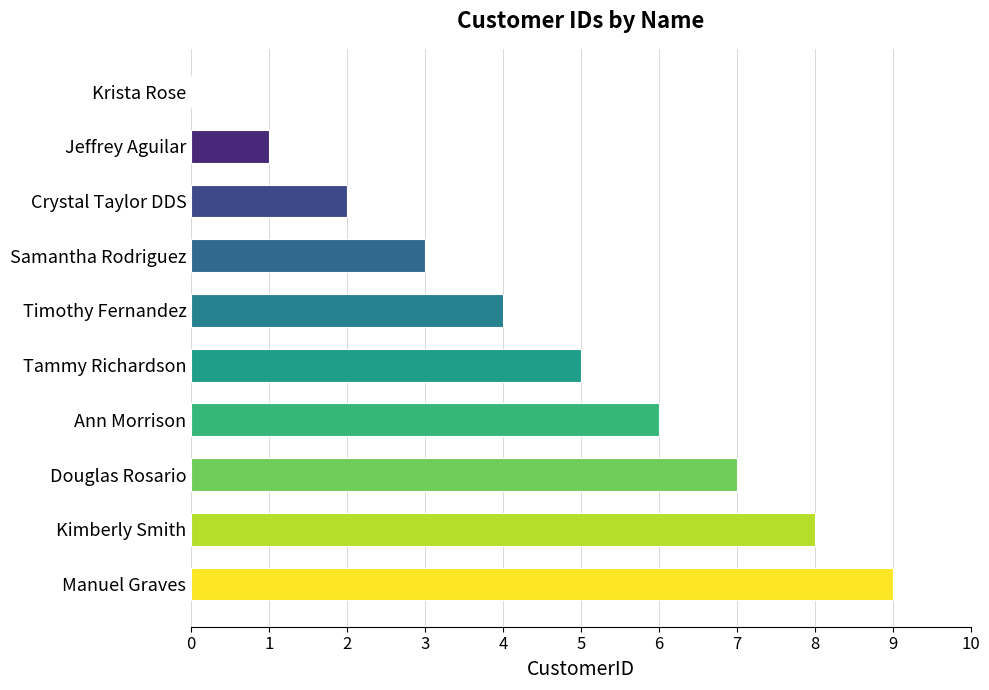

What is the sum of all values?

45